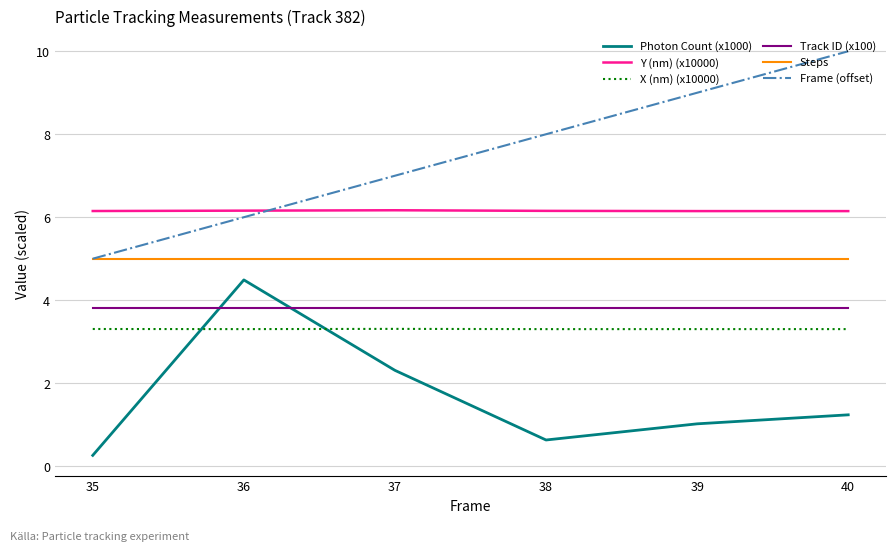

True or false: Track ID (x100) has a value of 5.6 at 39.

False